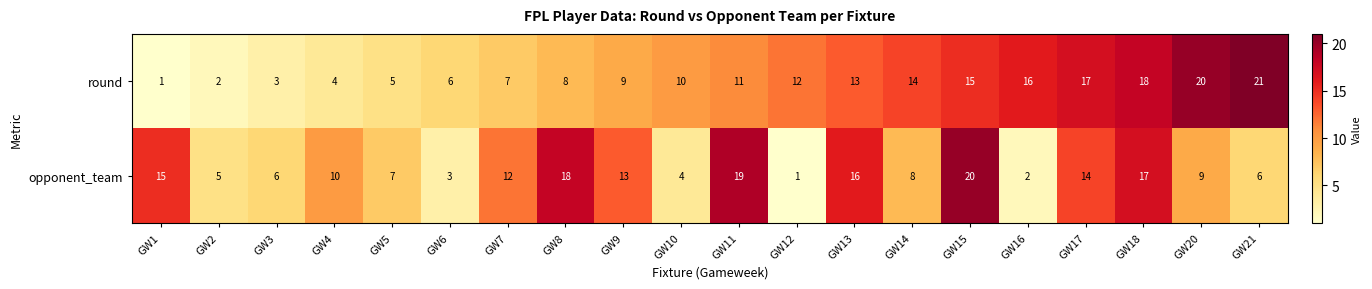

Which series has the largest total across all categories?

round